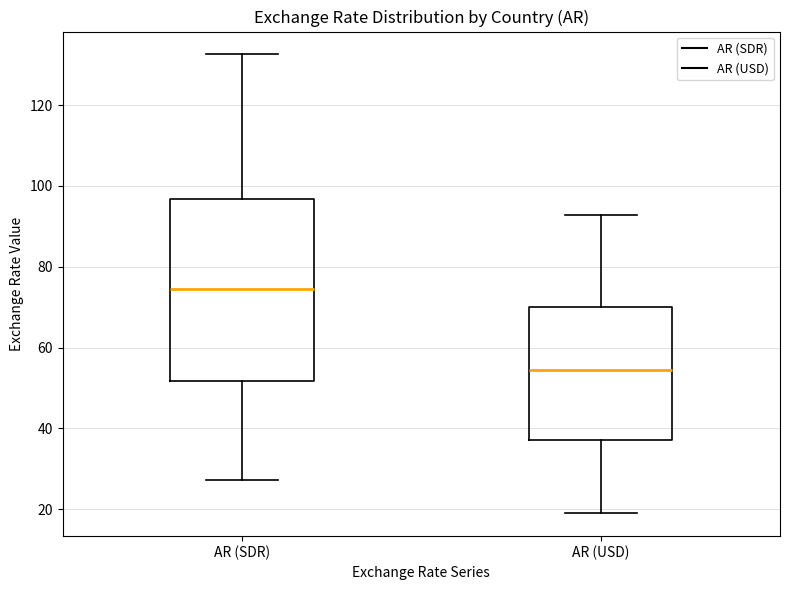

Where does the upper whisker of the box for AR (SDR) end on the y-axis? The values are not printed on the chart, so give them approximately, as read against the axis.

132